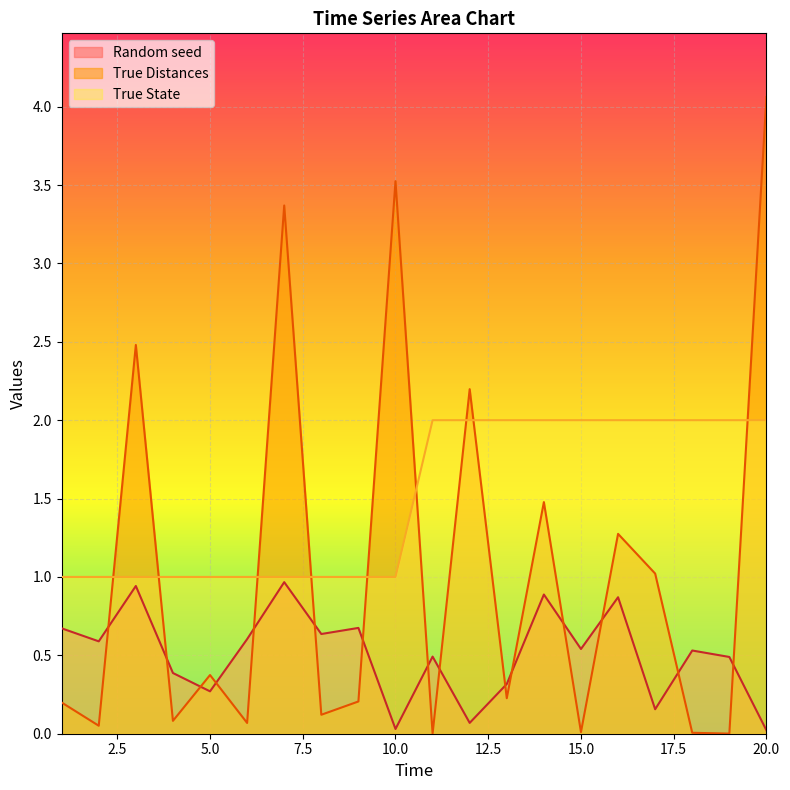

Does the chart display data point markers on the line(s)?

No